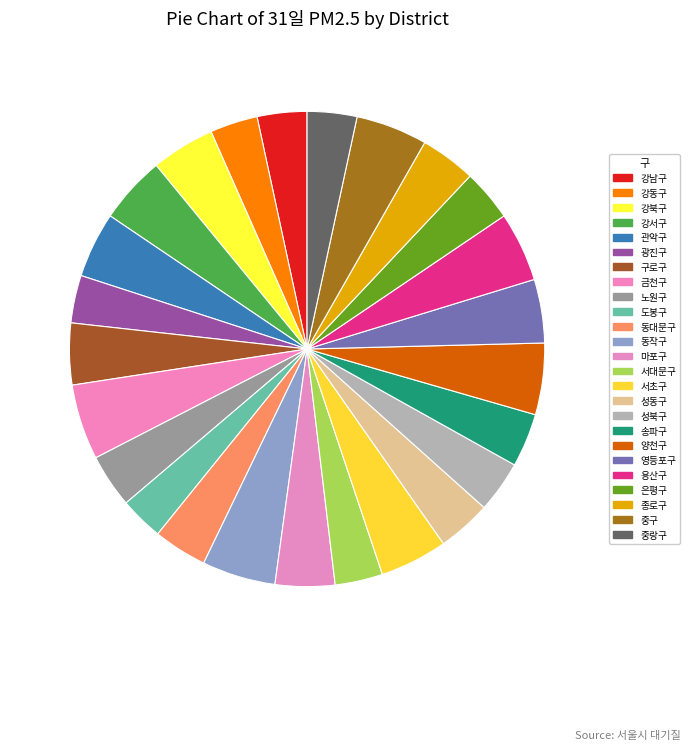

Does 동대문구 represent more than half of the total?

No